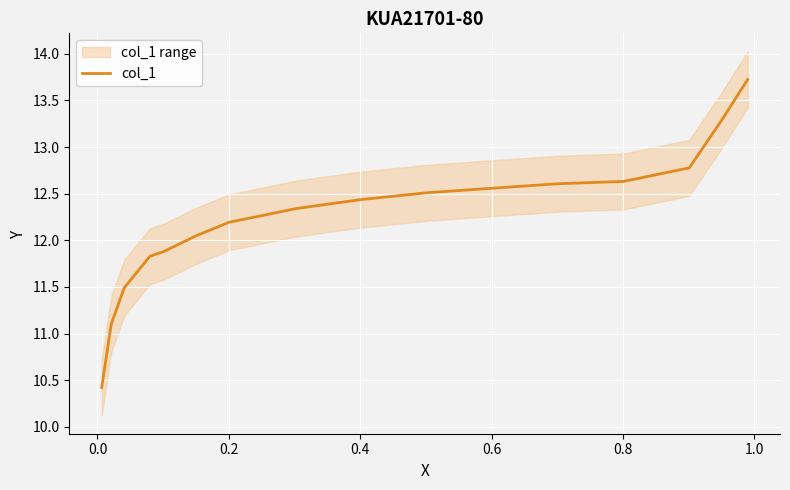

What is the difference between the second highest and second lowest values?

2.2